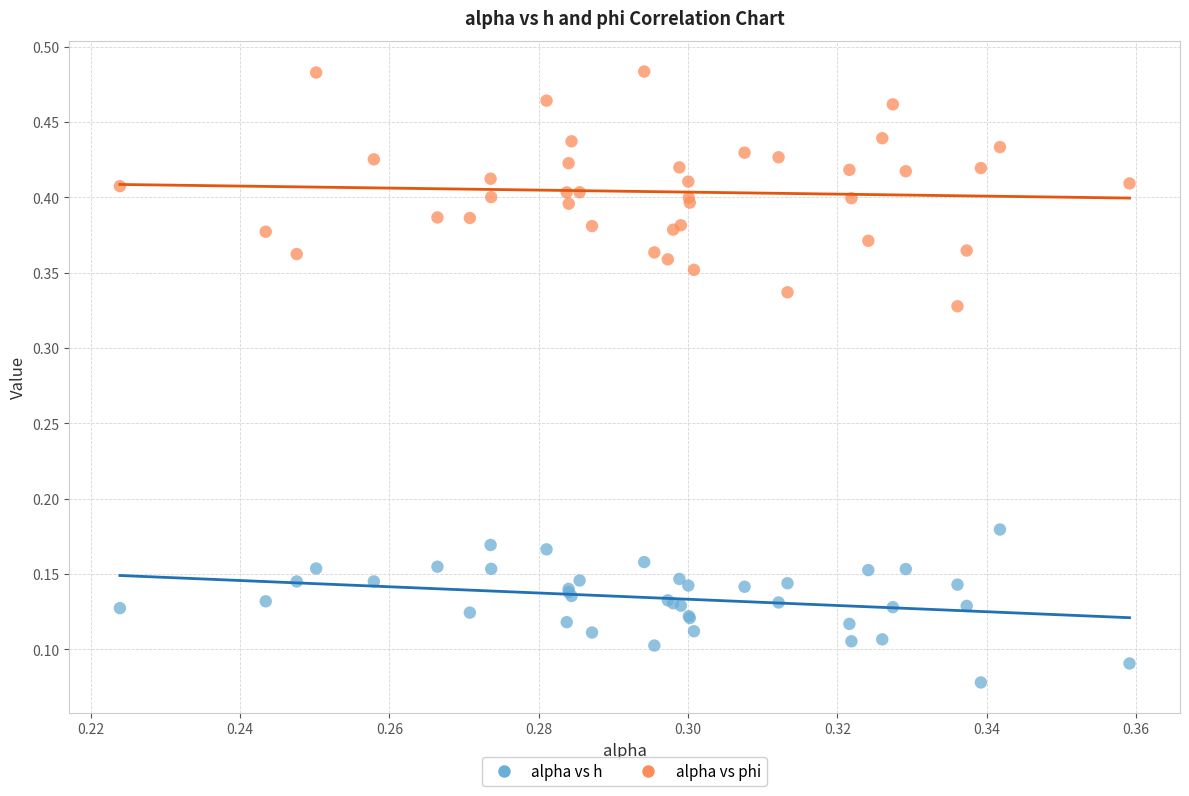

Which series reaches the maximum Y coordinate?

alpha vs phi